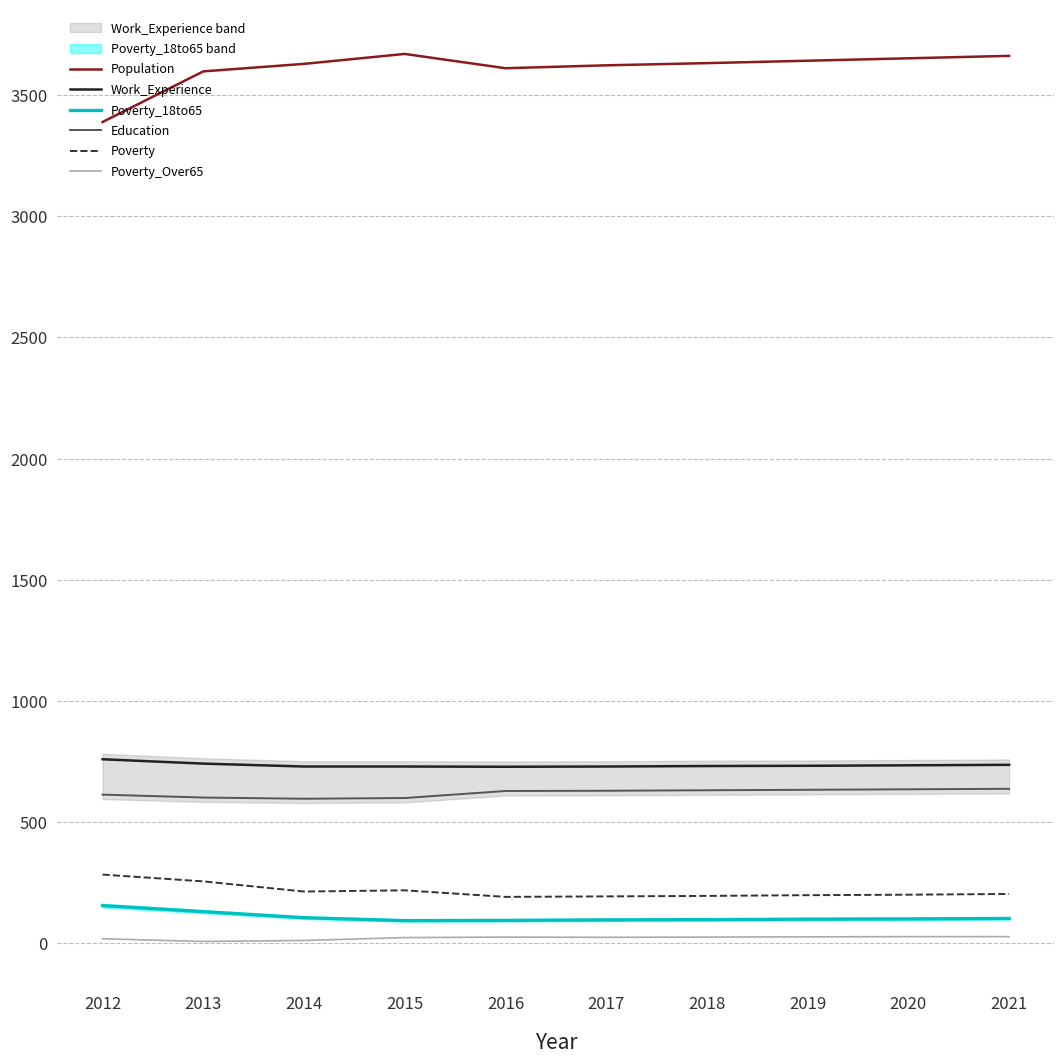

At which category does Work_Experience reach its first local valley?

2016